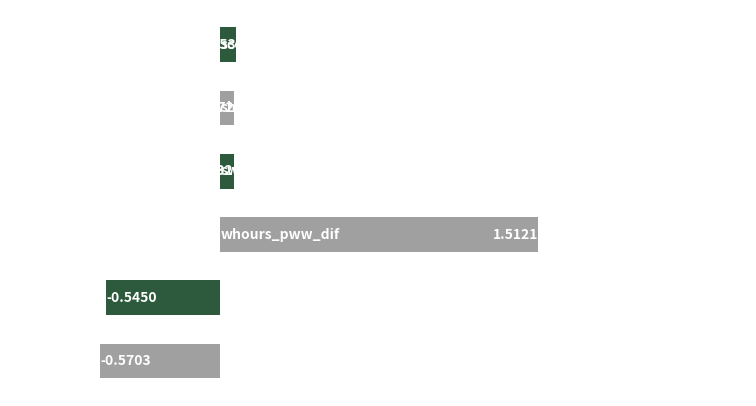

Are the bars horizontal?

Yes